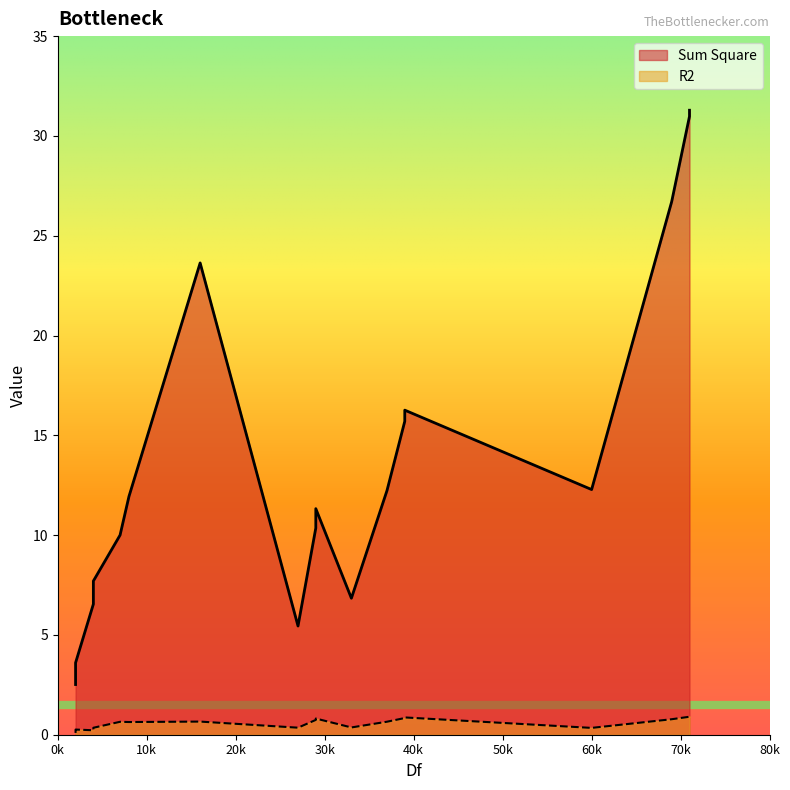

Where is R2 nearest to the value 0?

2